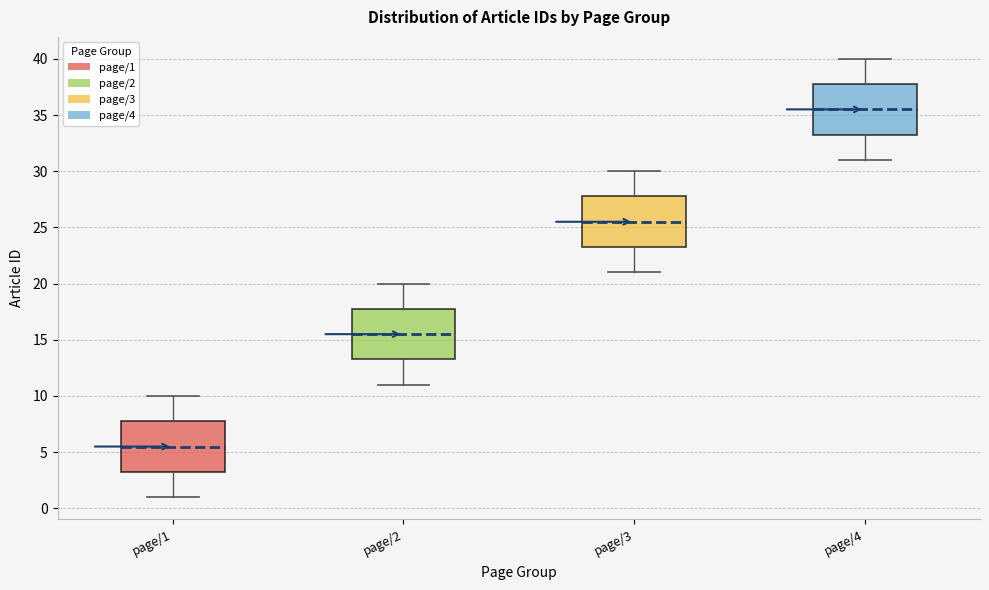

Reading left to right, transcribe this box plot: for each box, give where its median line is, the range the box spans, and where its two whiskers end, as read against the y-axis. The values are not printed on the chart, so give them approximately, as read against the axis.

page/1: median 5.5, box 3.5 to 8.0, whiskers 1.0 to 10.0
page/2: median 15.5, box 13.5 to 18.0, whiskers 11.0 to 20.0
page/3: median 25.5, box 23.5 to 28.0, whiskers 21.0 to 30.0
page/4: median 35.5, box 33.5 to 38.0, whiskers 31.0 to 40.0